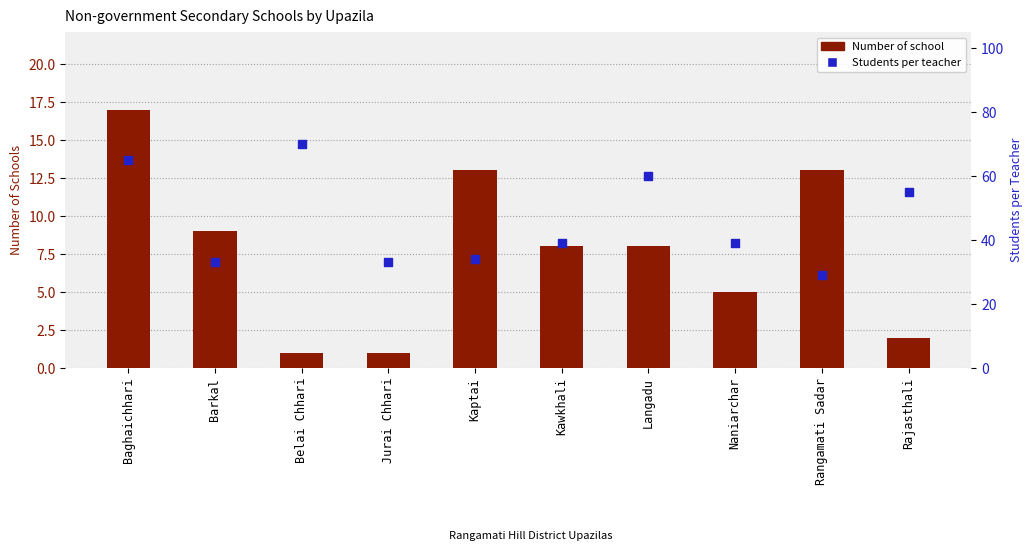

Which series contains the highest Y value?

Students per teacher